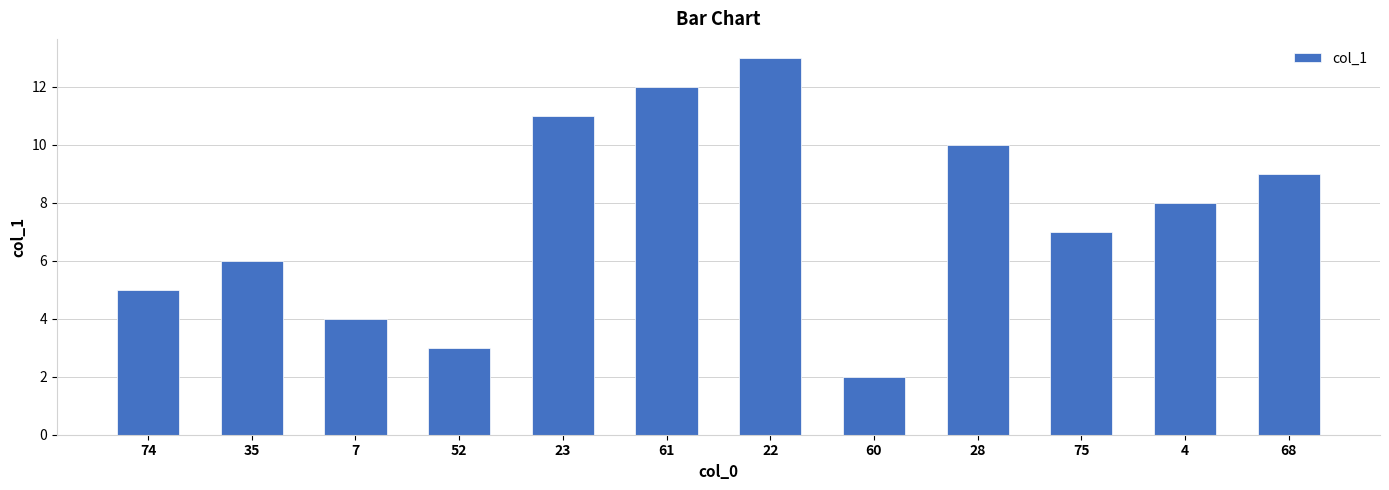

How many values are below 8?

6